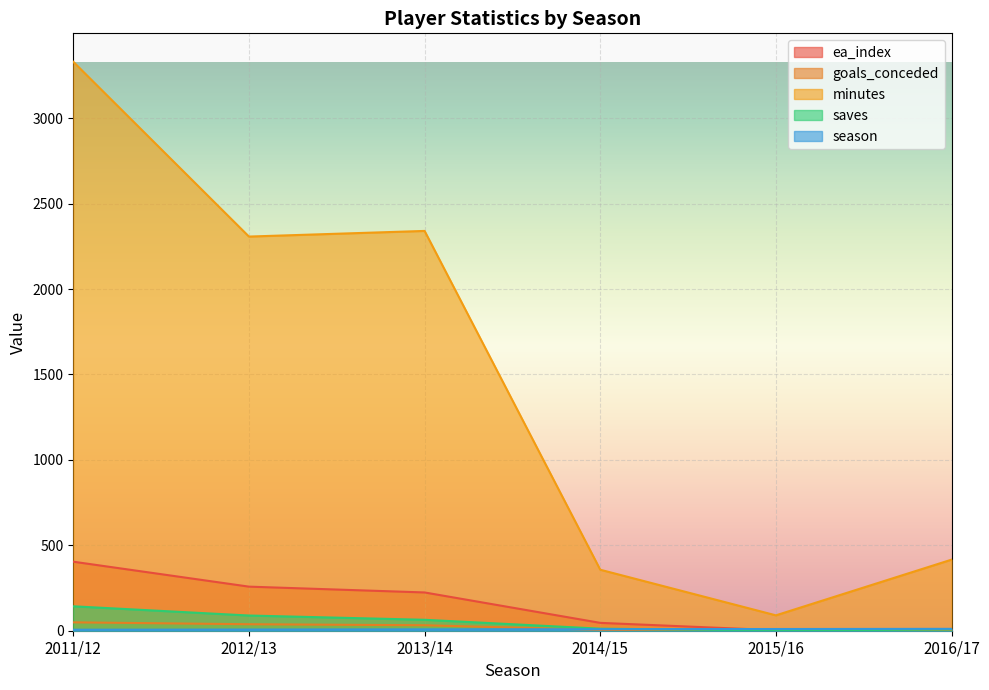

What is the highest value of the ea_index series?

404